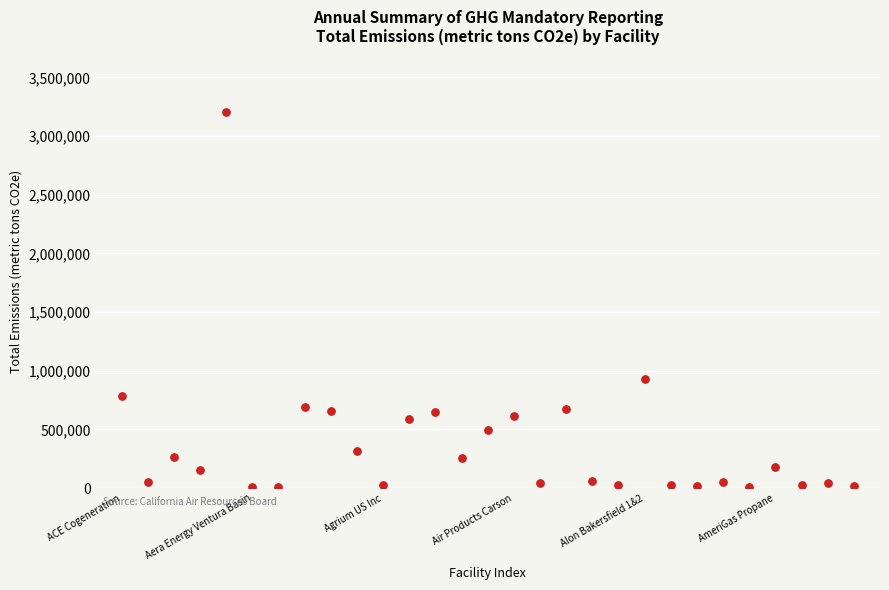

What is the range of Y values (max minus min)?

3197330.1